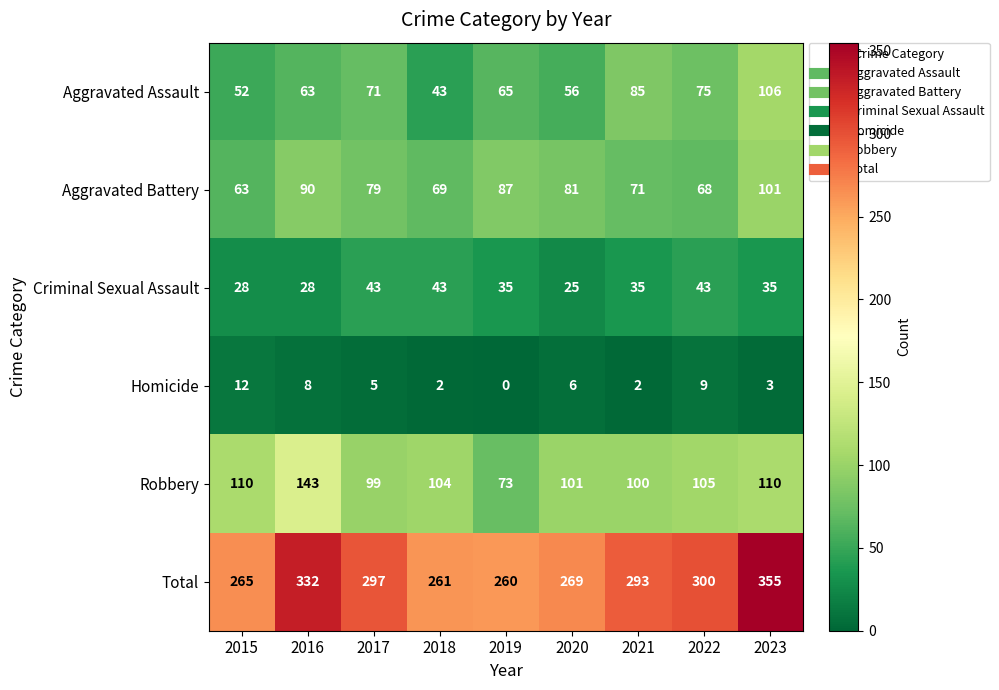

Which series has the largest total across all categories?

Total